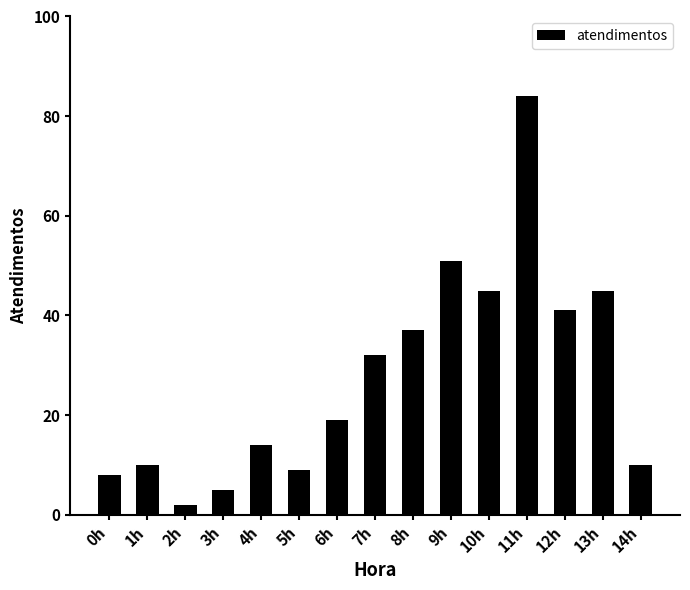

Which has a higher value, 1h or 4h?

4h